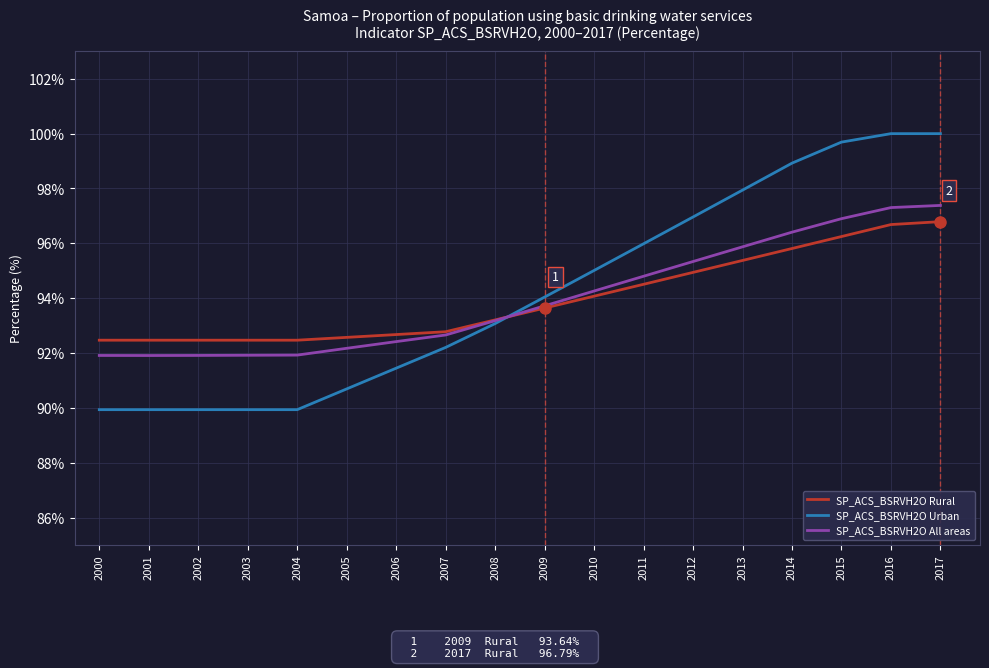

Which series has the largest range (max minus min)?

SP_ACS_BSRVH2O Urban